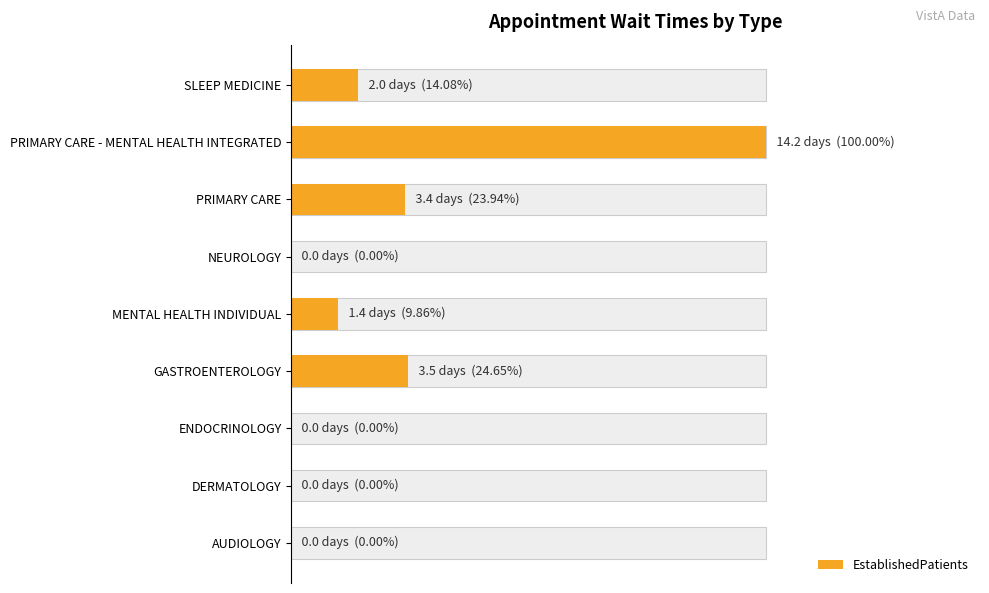

How many data points does each series have?

9